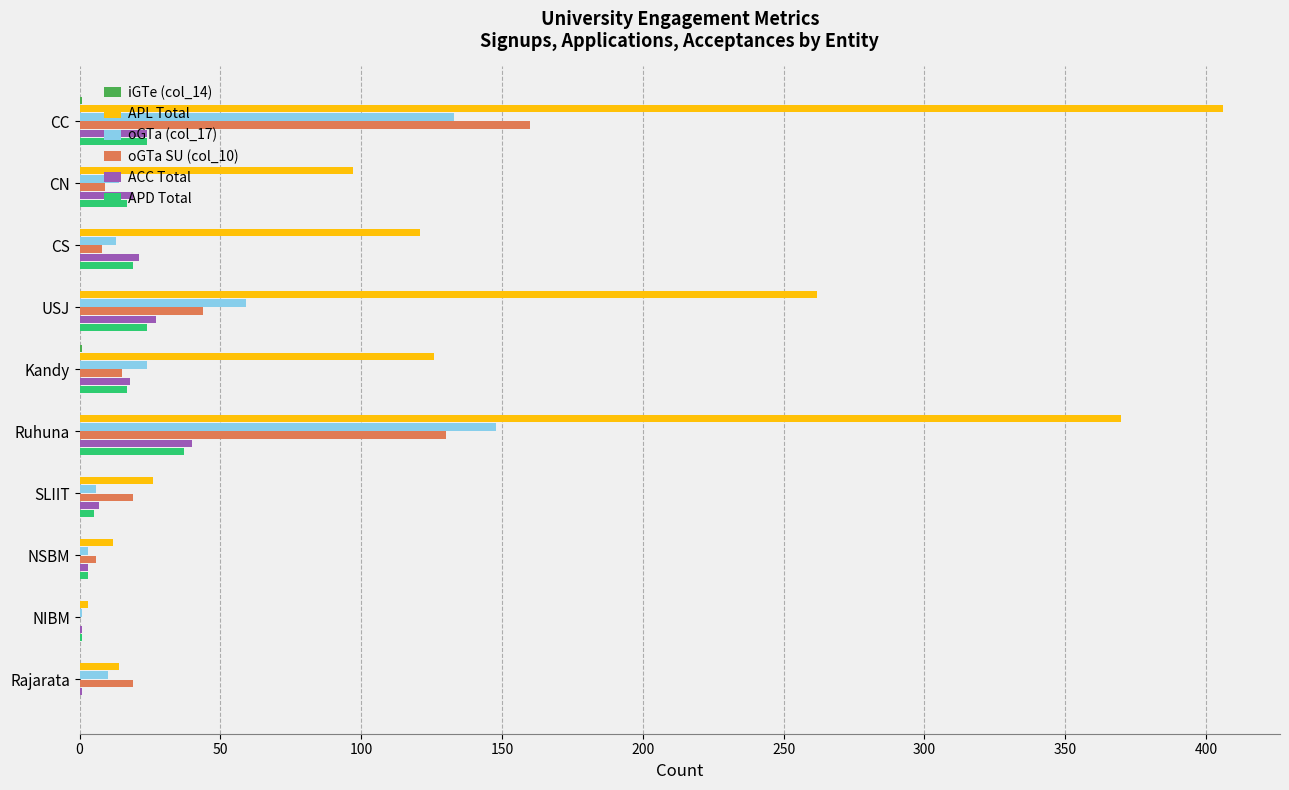

Between CC and USJ, which series saw the biggest shift?

APL Total